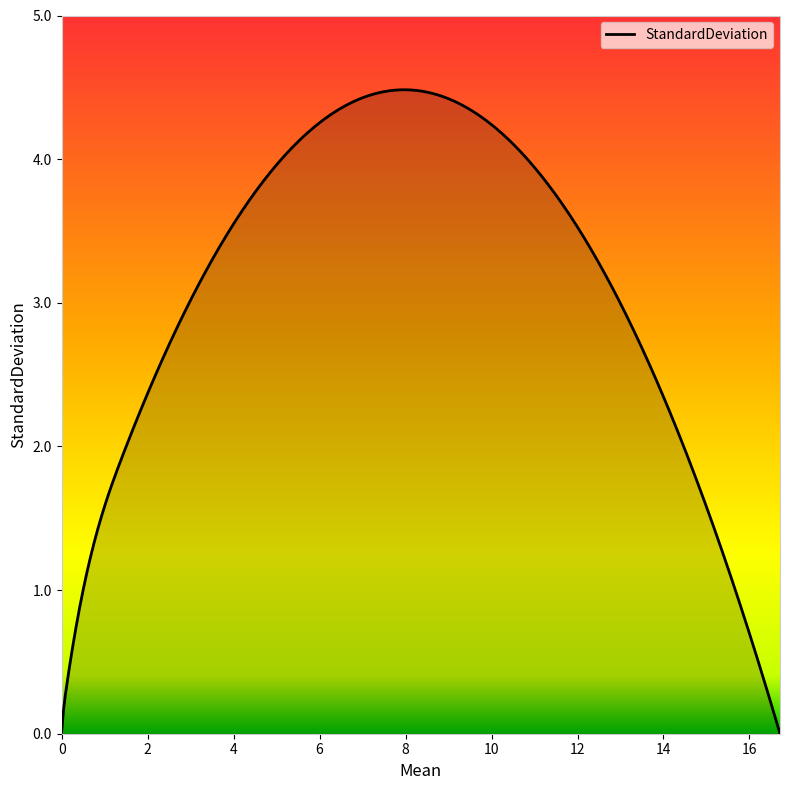

What is the difference between the maximum and minimum values?

4.5